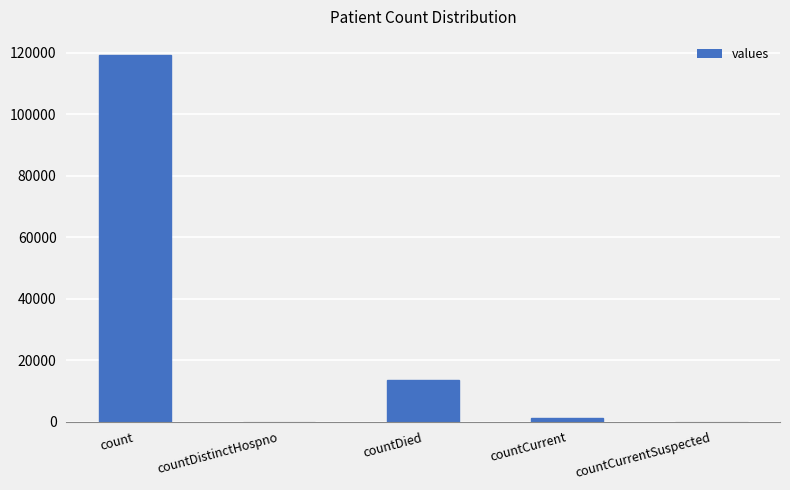

How many distinct data groups are displayed?

1